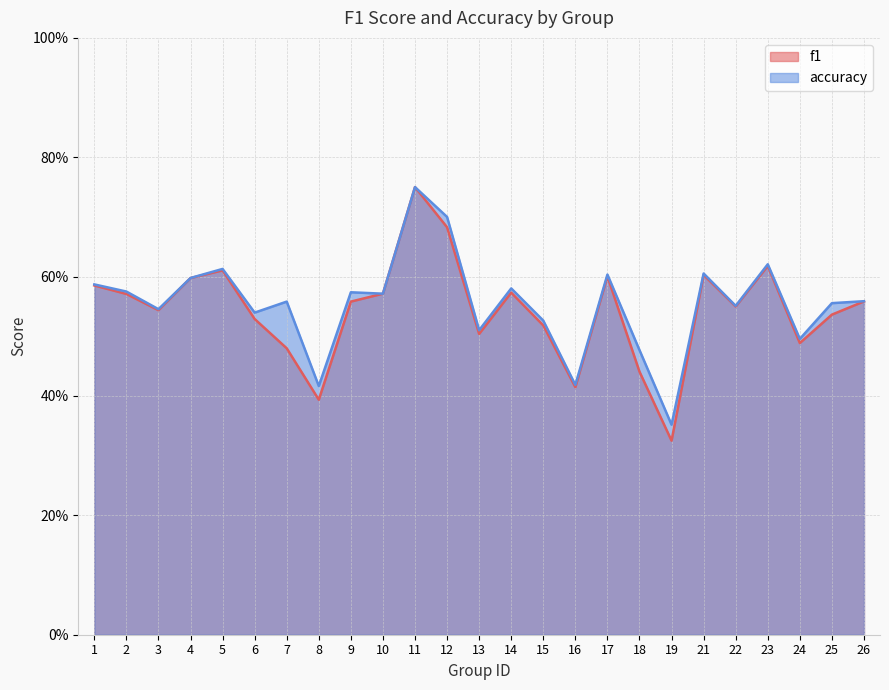

What is the maximum value shown in the chart?

0.8